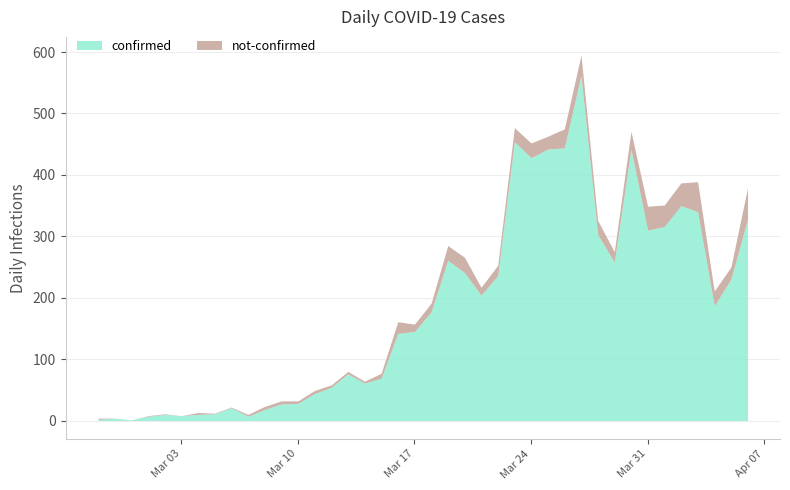

Which category has the lowest value across all series?

2020-02-28